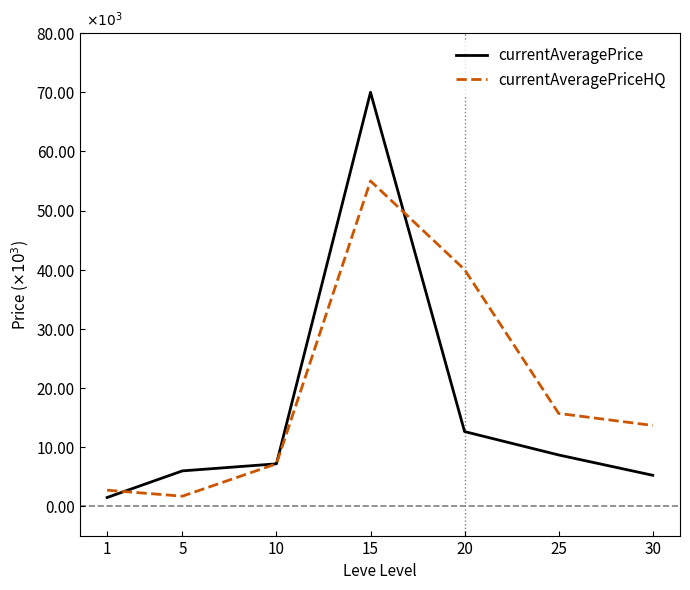

List the series in order of their overall mean, lowest first.

currentAveragePrice, currentAveragePriceHQ